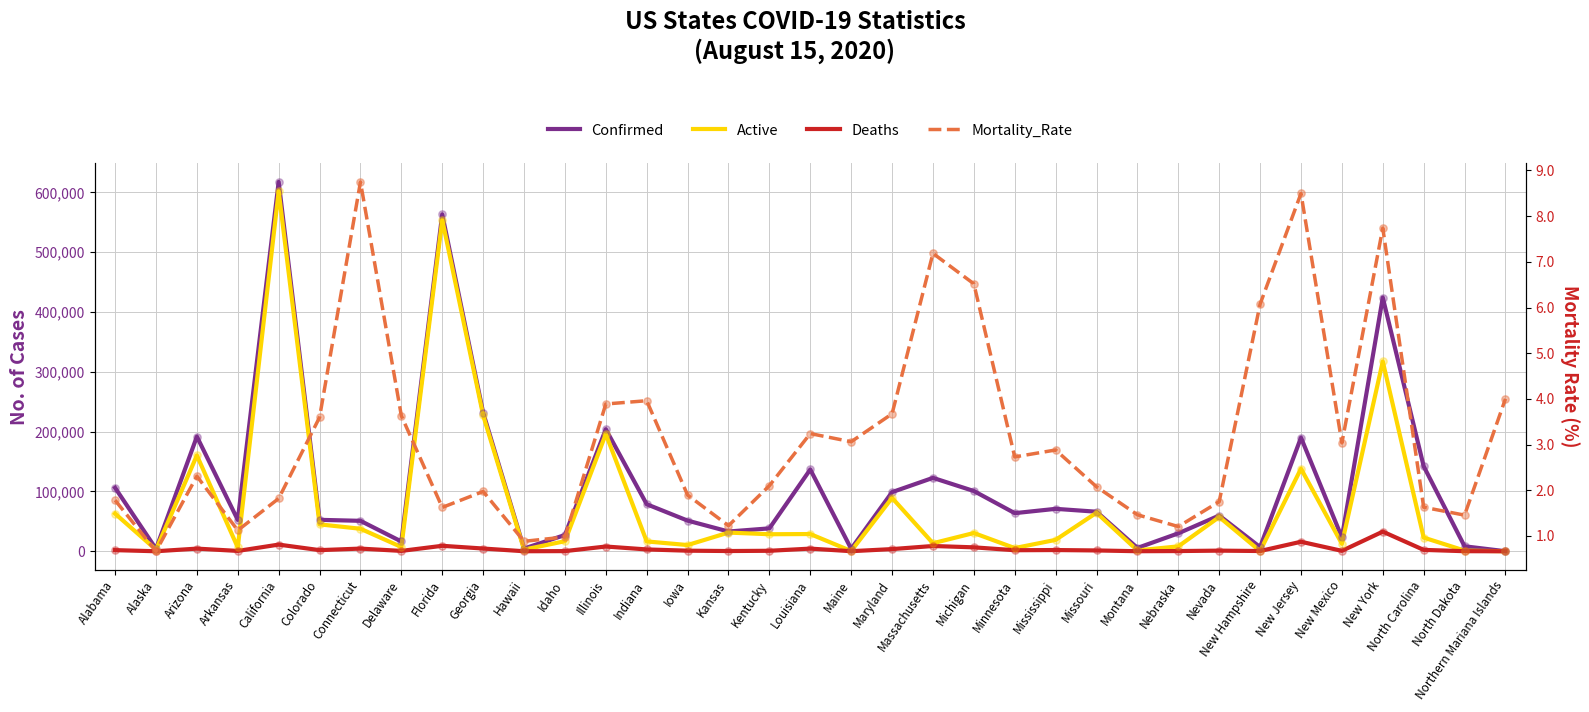

Which series contains the lowest Y value?

Mortality_Rate